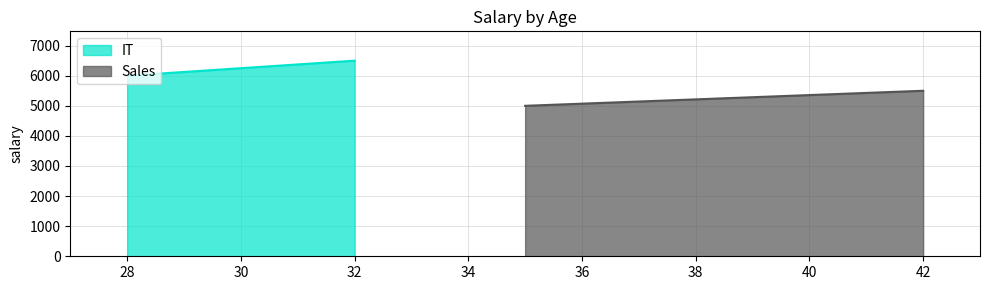

What is the value of the Sales point at the 2nd from the left?

5500